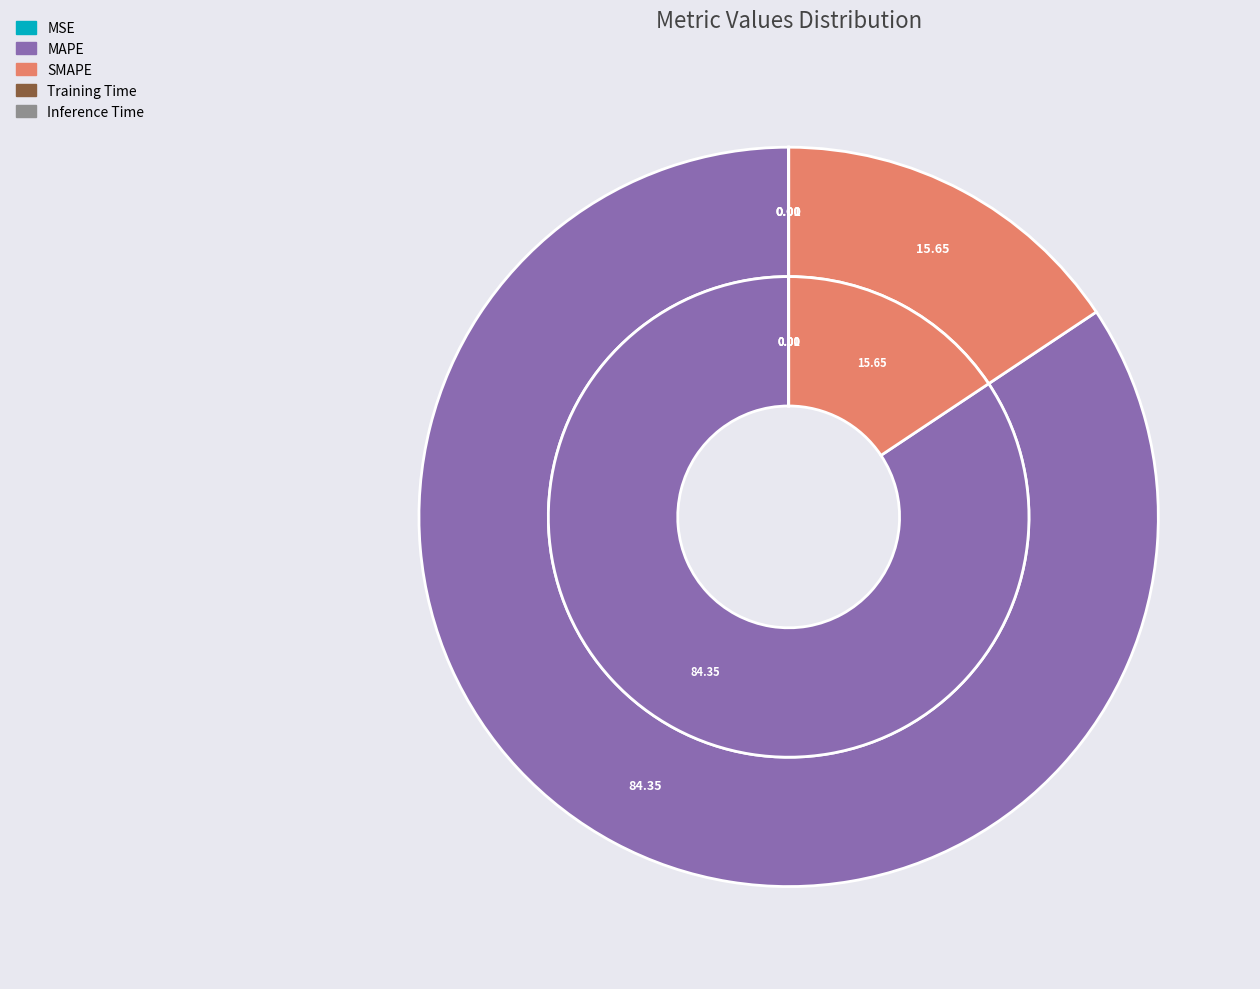

Is it true that Training Time is 0% of the pie?

True